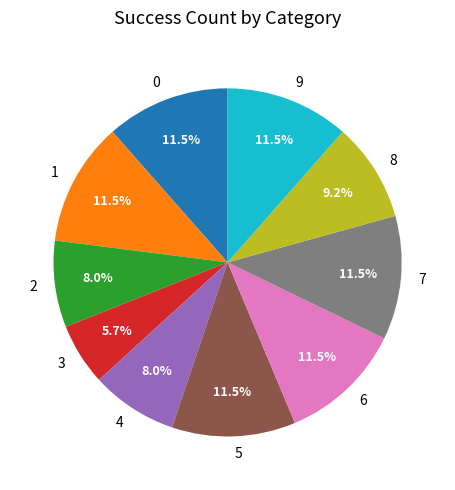

To the nearest percent, what is the difference between the largest and smallest slice percentages?

6%